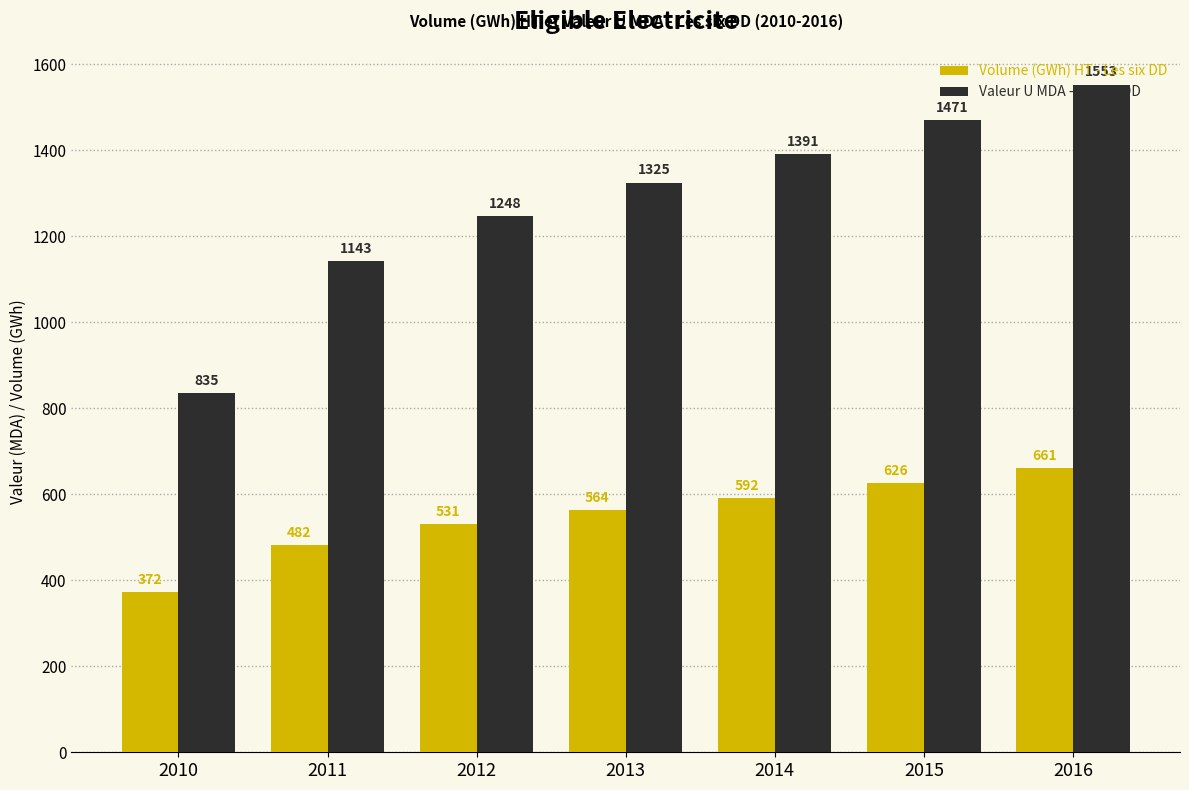

True or false: Volume (GWh) HT - Les six DD has a value of 592.0 at 2014.

True